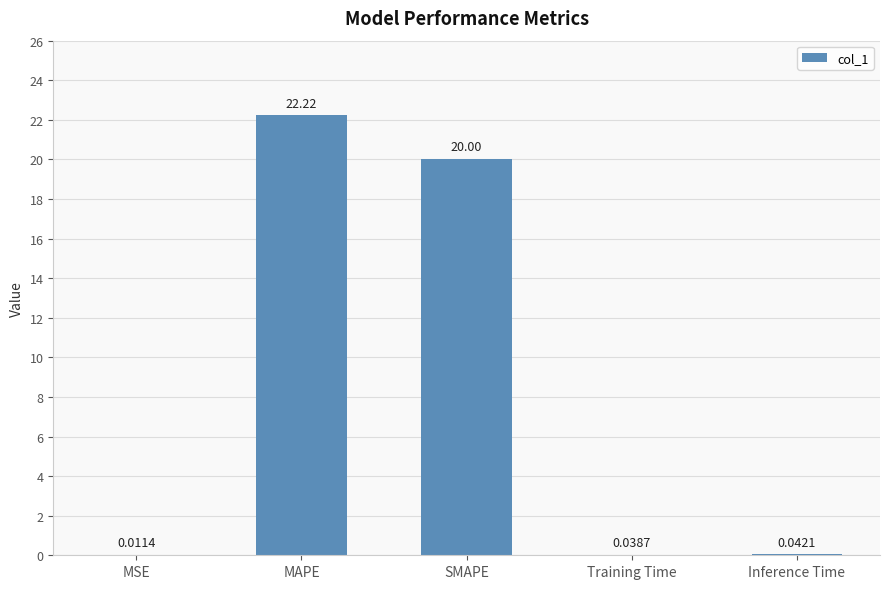

At which category does the chart reach its peak across all series?

MAPE